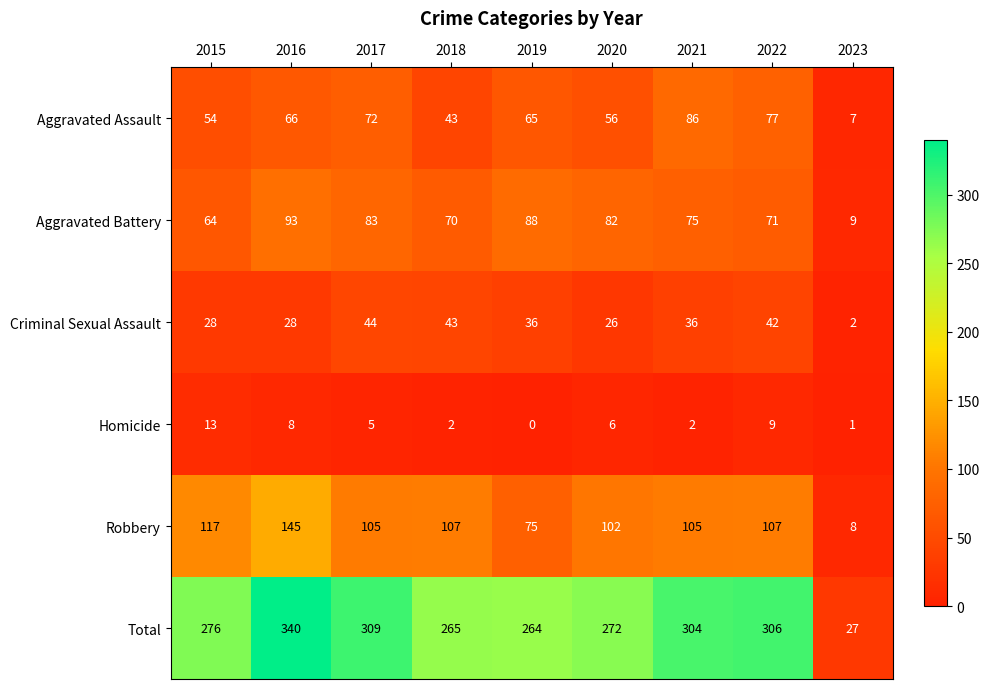

At how many categories does at least one series exceed 131?

8